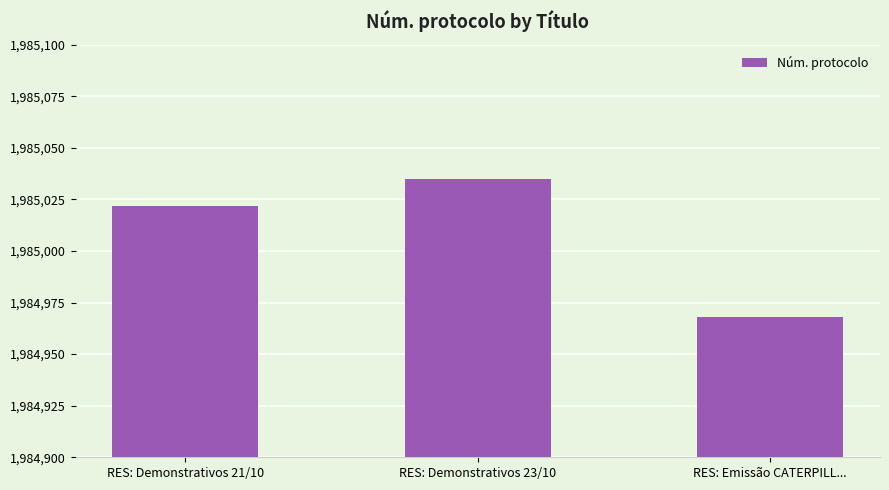

Are the bars horizontal?

No